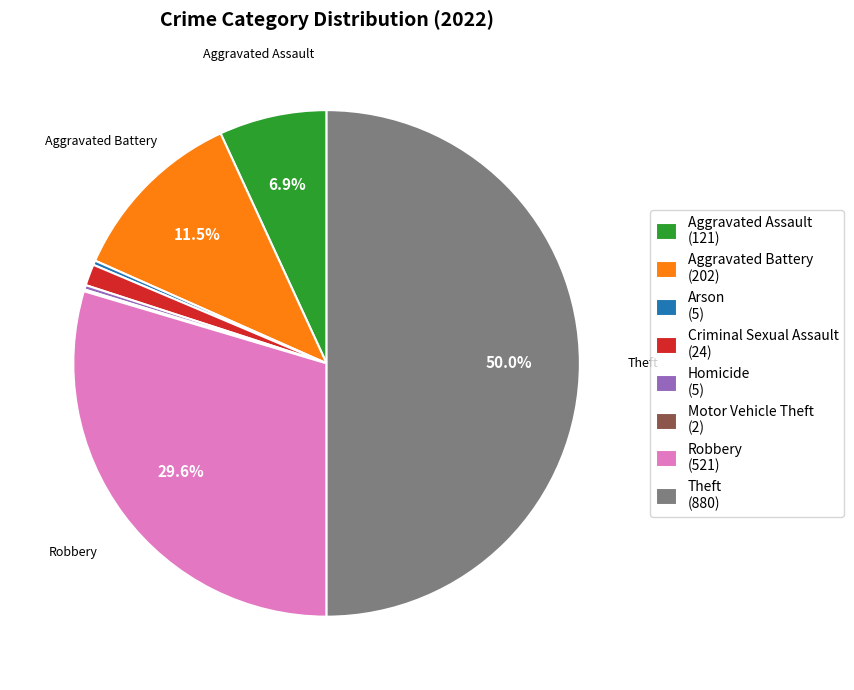

Does Homicide (5) represent more than half of the total?

No